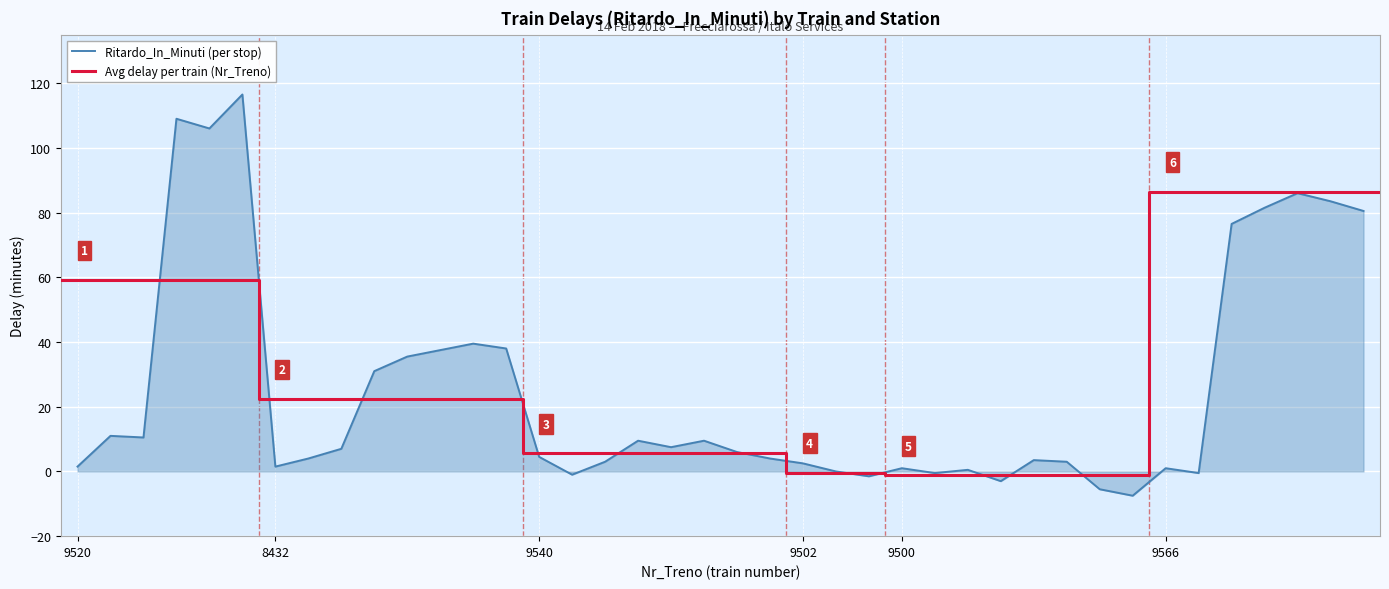

True or false: Ritardo_In_Minuti (per stop) has a value of 1.5 at 9520.

True